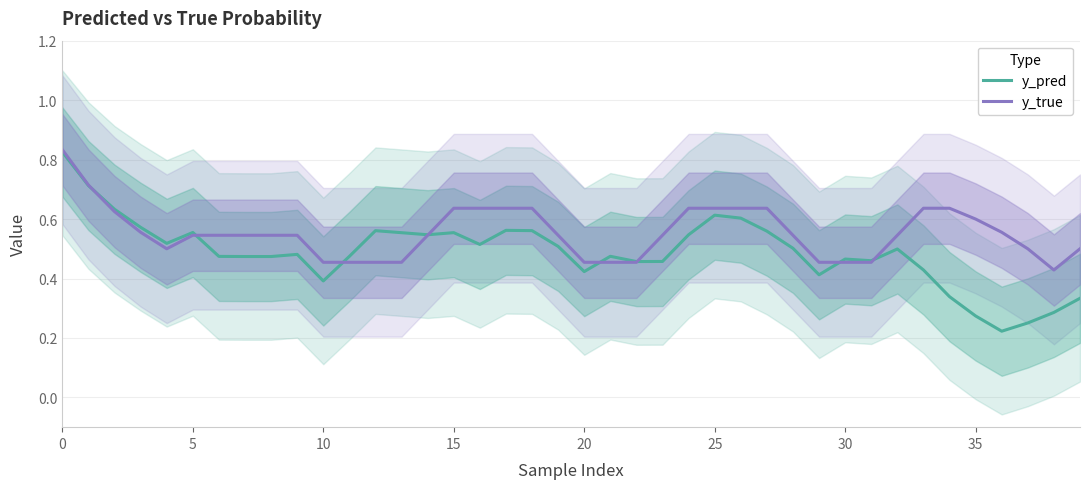

How many series are shown in this chart?

2